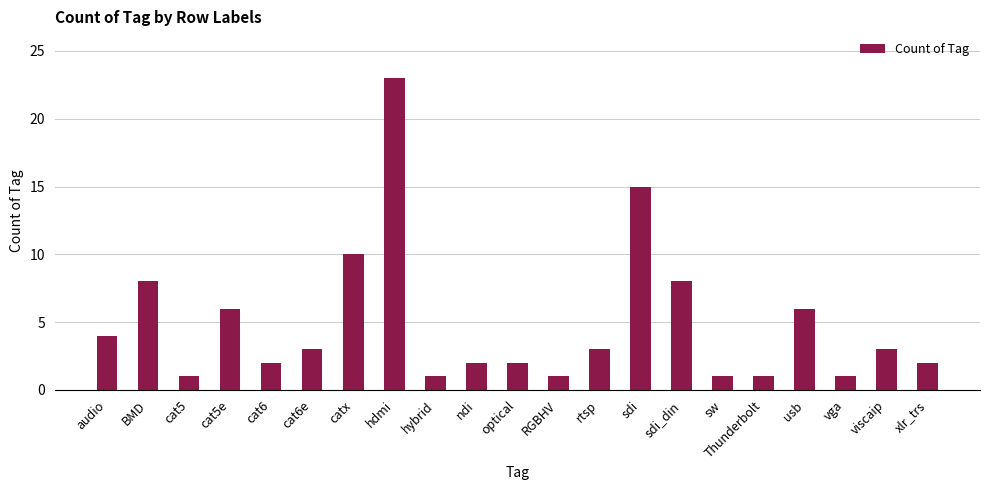

Where is the data nearest to the value 12?

catx